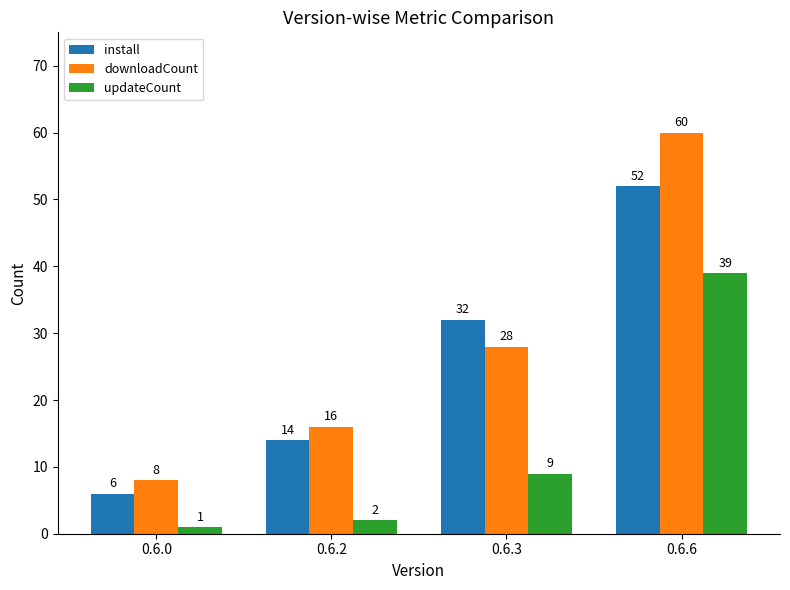

At how many categories does at least one series exceed 41?

1